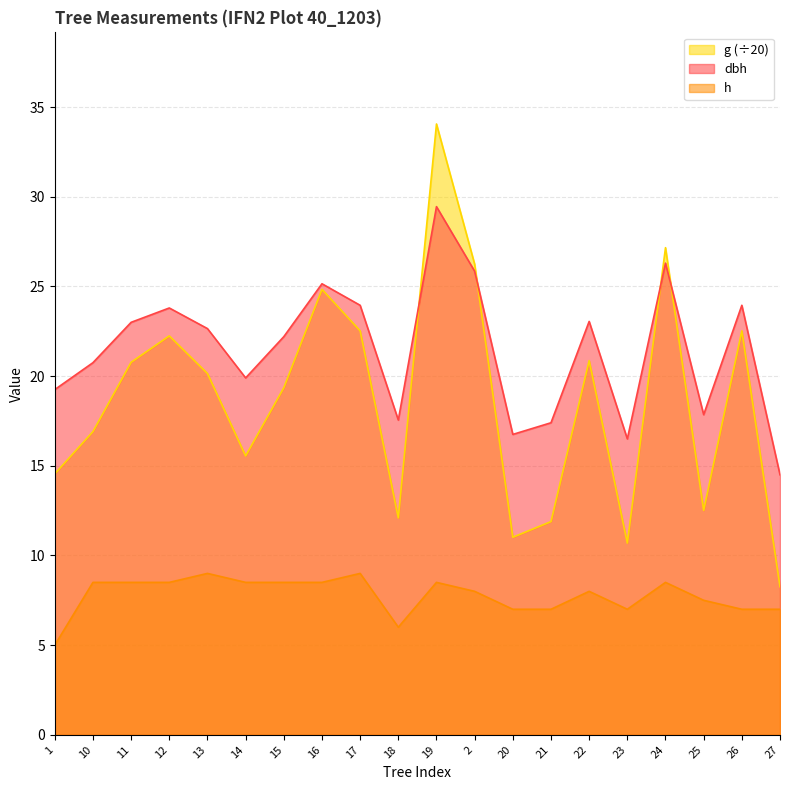

Where is dbh nearest to the value 21?

10